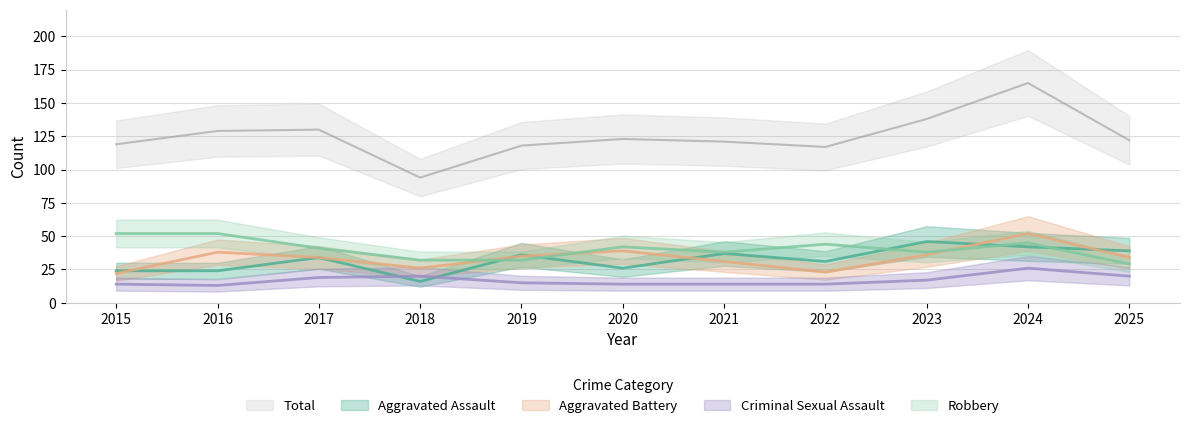

The Aggravated Battery series shows 23 at 2022. True or false?

True